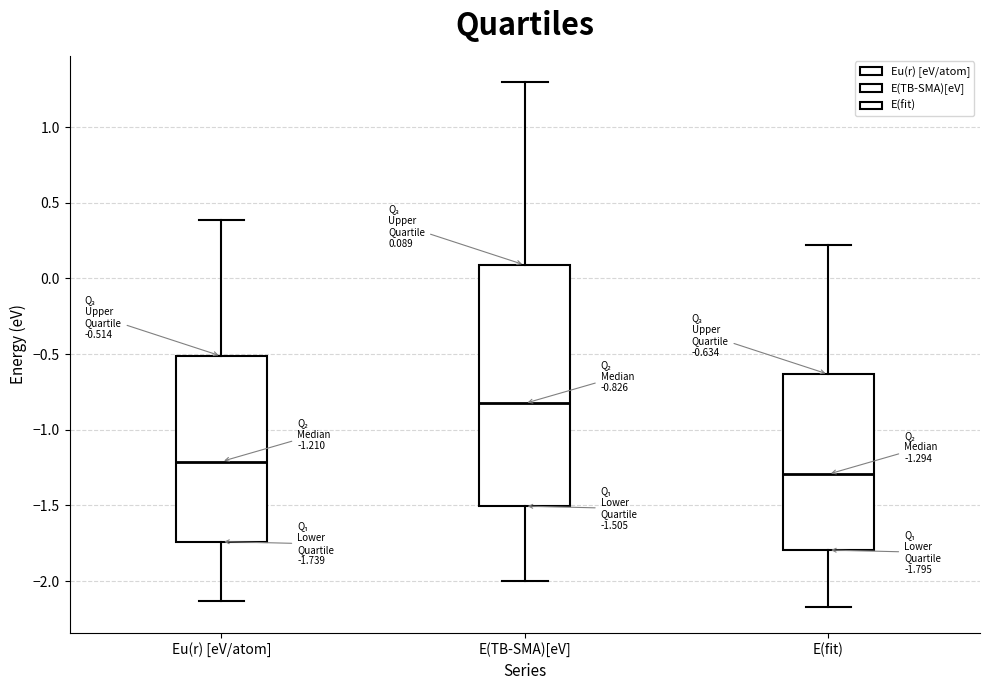

Which box's median line is the highest?

E(TB-SMA)[eV]